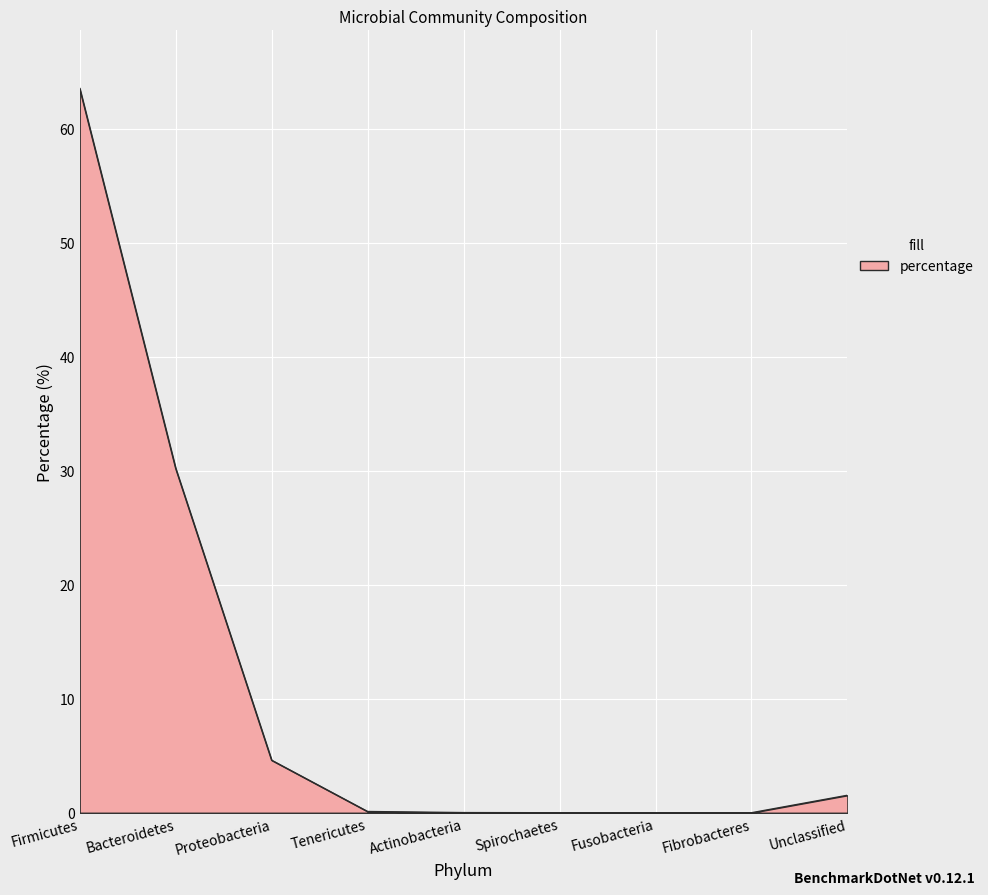

Is it true that the value at Fibrobacteres is 0.0?

True